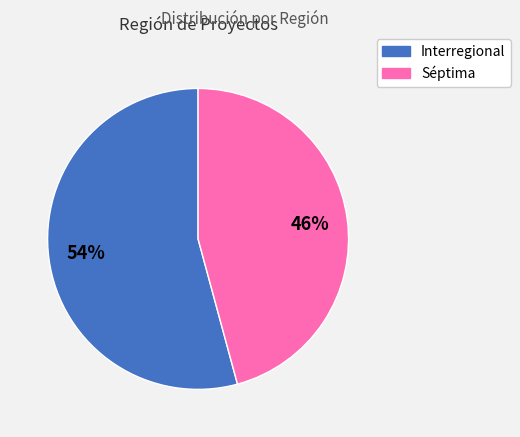

Which slice is the largest?

Interregional